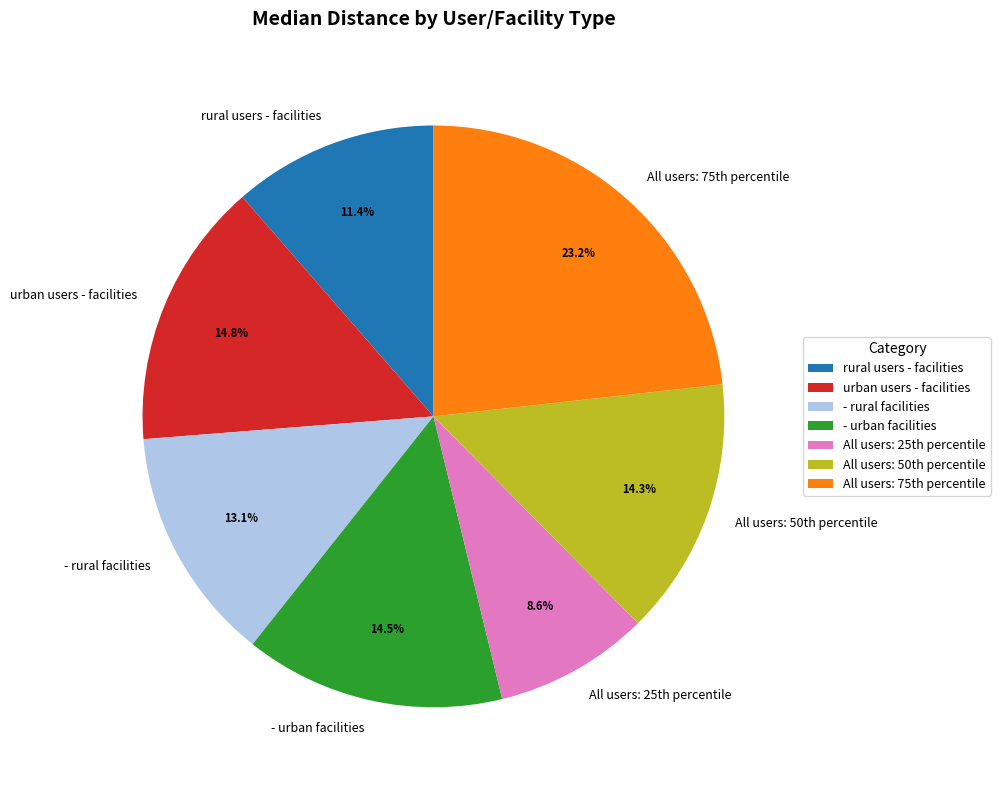

Is there any slice that represents more than half of the pie?

No